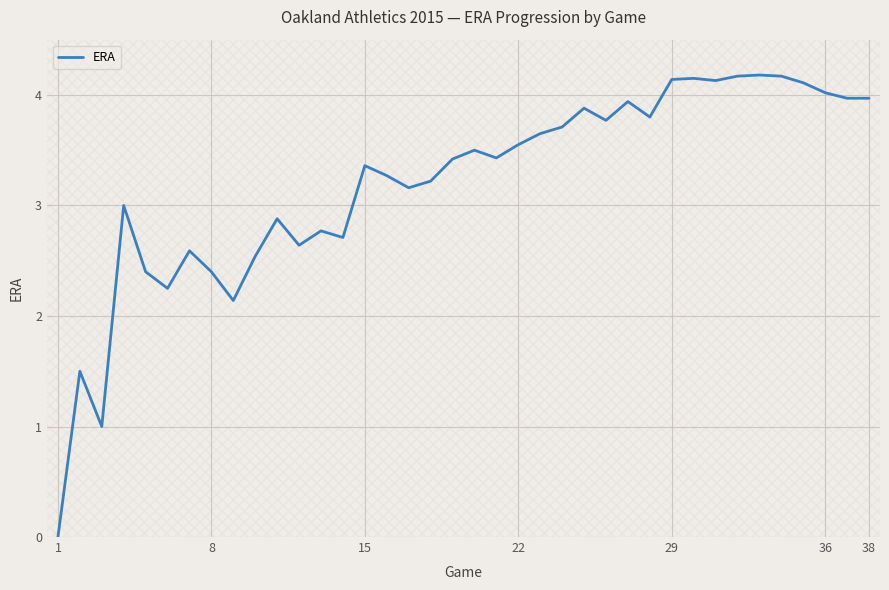

Is this an area chart (filled region under the line)?

No